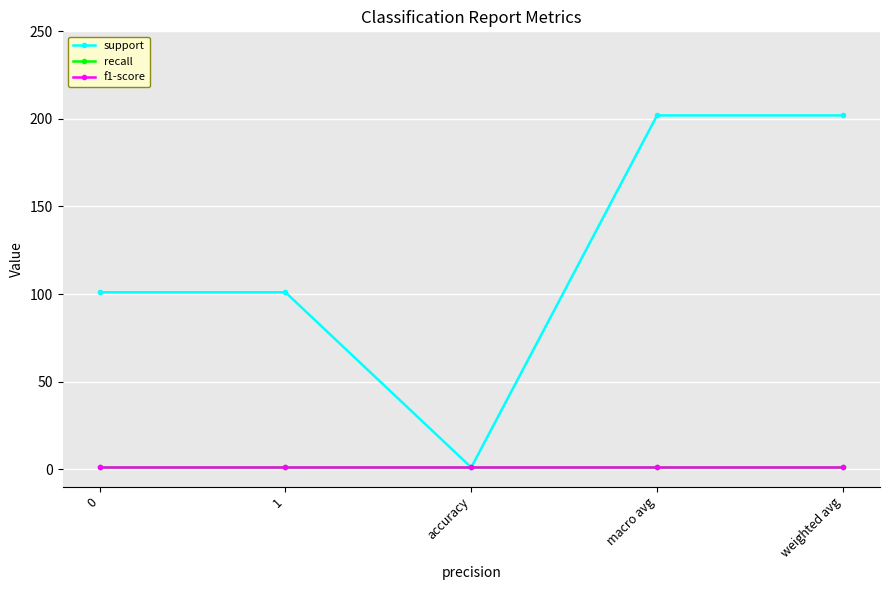

True or false: f1-score and support intersect in this chart.

False